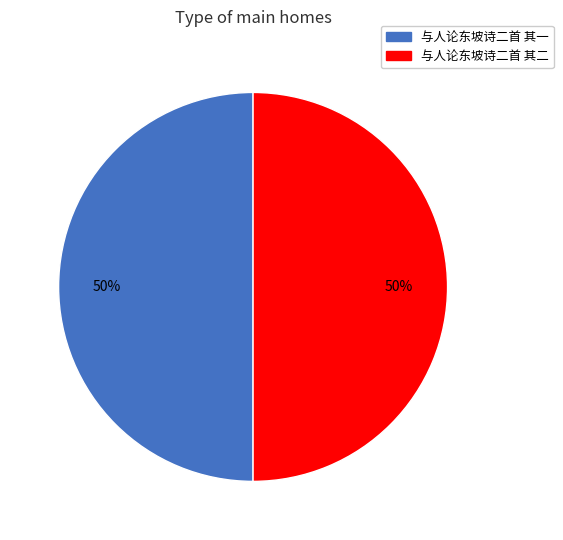

Approximately how many times larger is the value at 与人论东坡诗二首 其二 compared to 与人论东坡诗二首 其一?

1.0